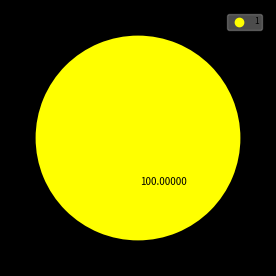

Is there any slice that represents more than half of the pie?

Yes